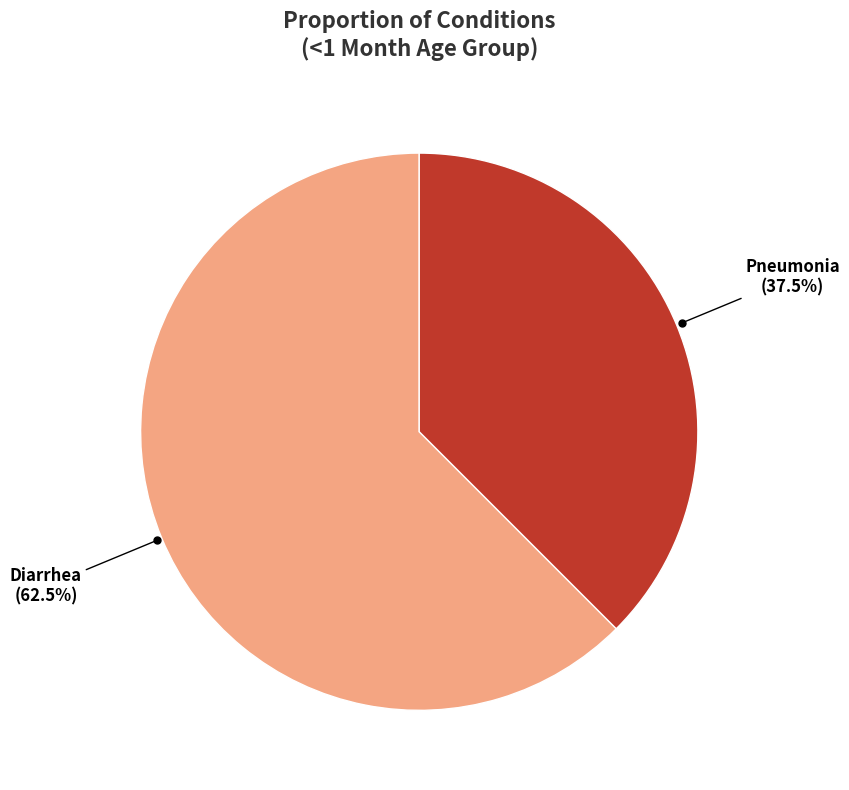

Combined, what portion of the pie is Diarrhea and Pneumonia?

100.0%